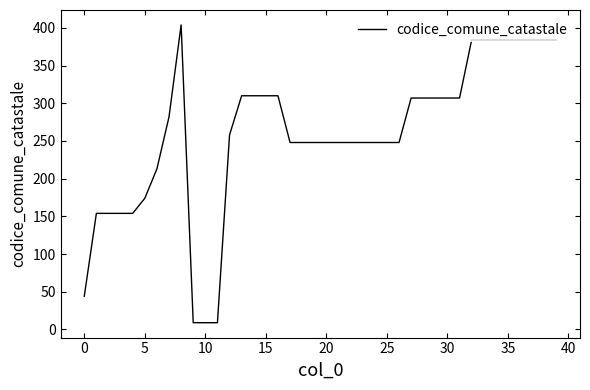

What is the difference between the maximum and minimum values?

395